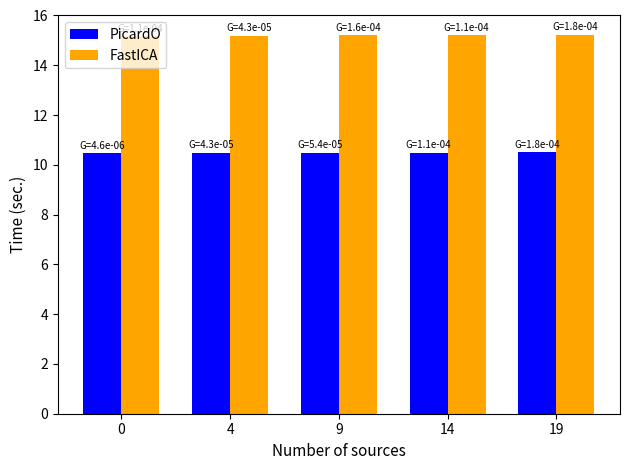

What is the highest value of the FastICA series?

15.2